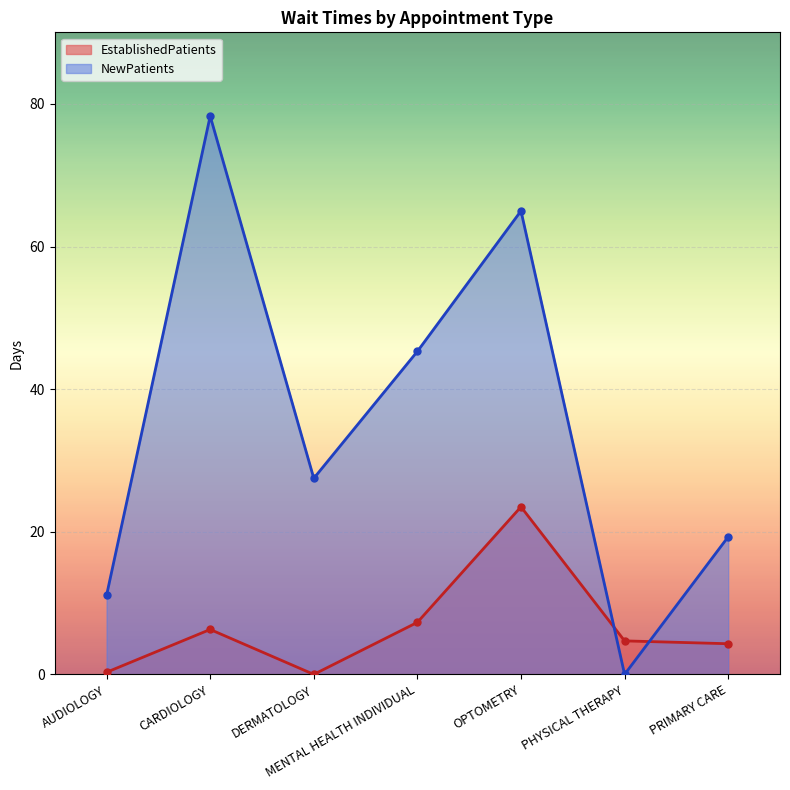

What is the average value of the NewPatients series?

35.2